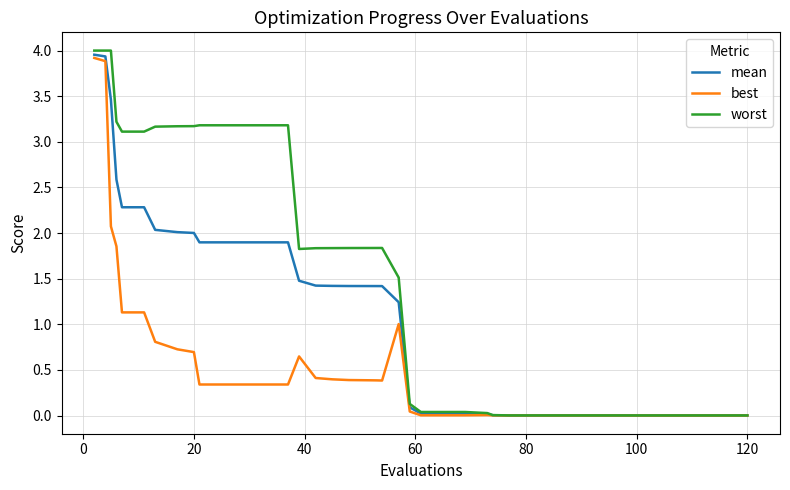

List the series in order of their overall mean, highest first.

worst, mean, best